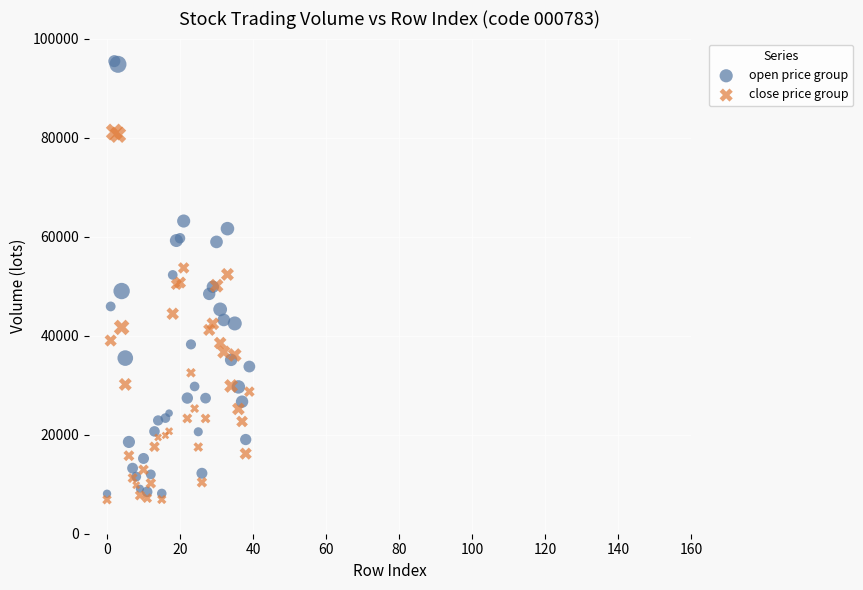

Which series has the largest Y range (max minus min)?

open price group